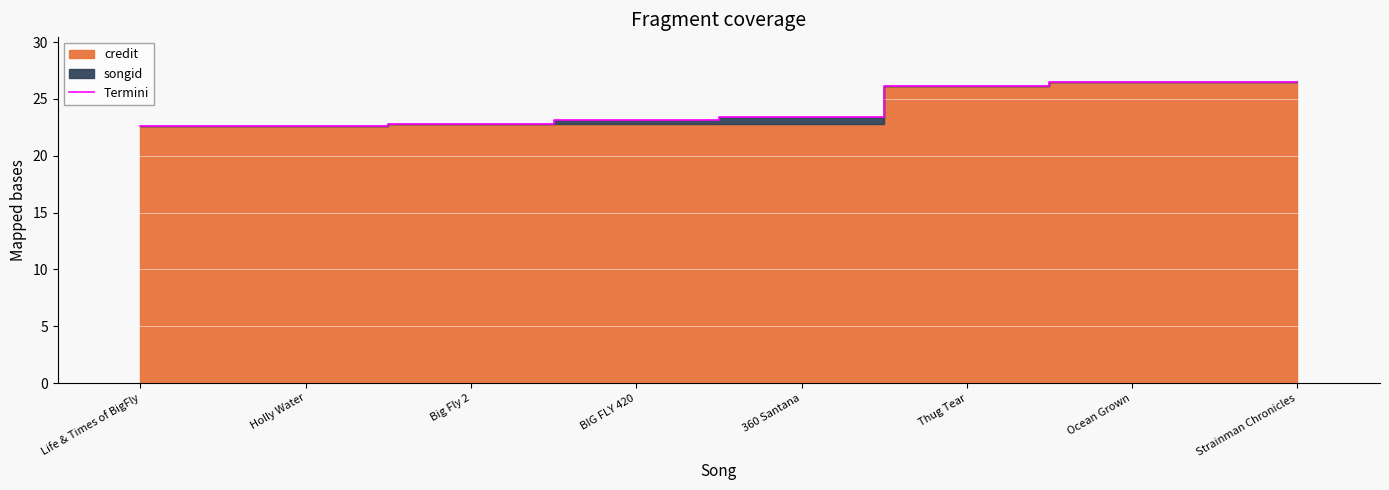

What is the value of the 7th point from the left?

26.5